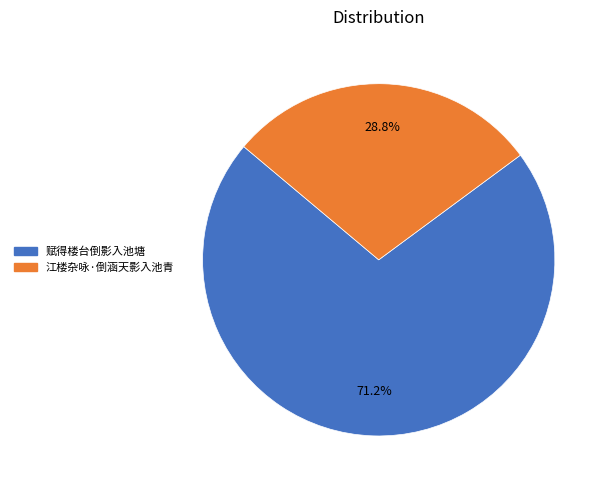

What percentage is the 赋得楼台倒影入池塘 slice, to the nearest percent?

71%